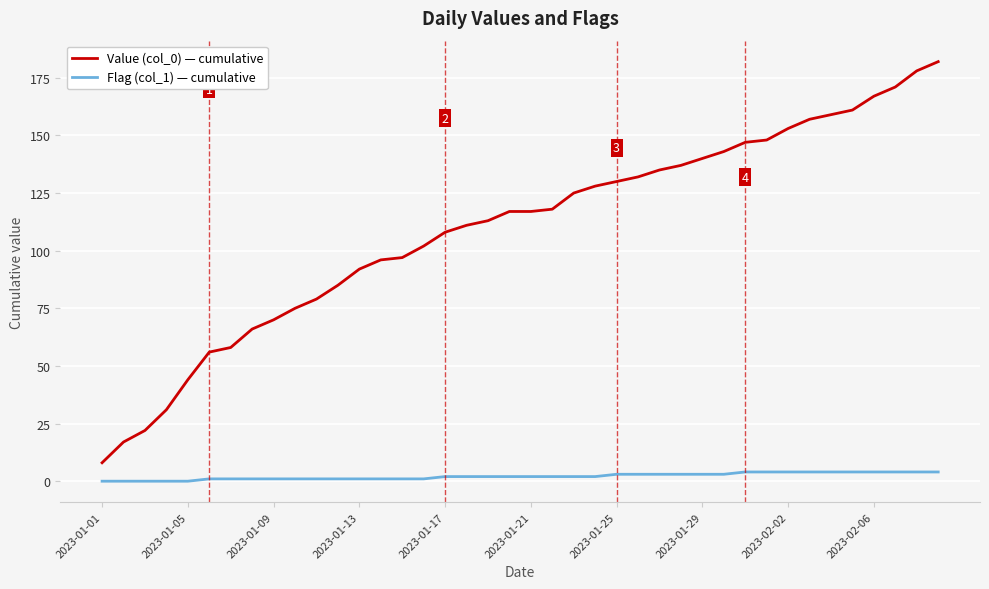

Does the chart display data point markers on the line(s)?

No